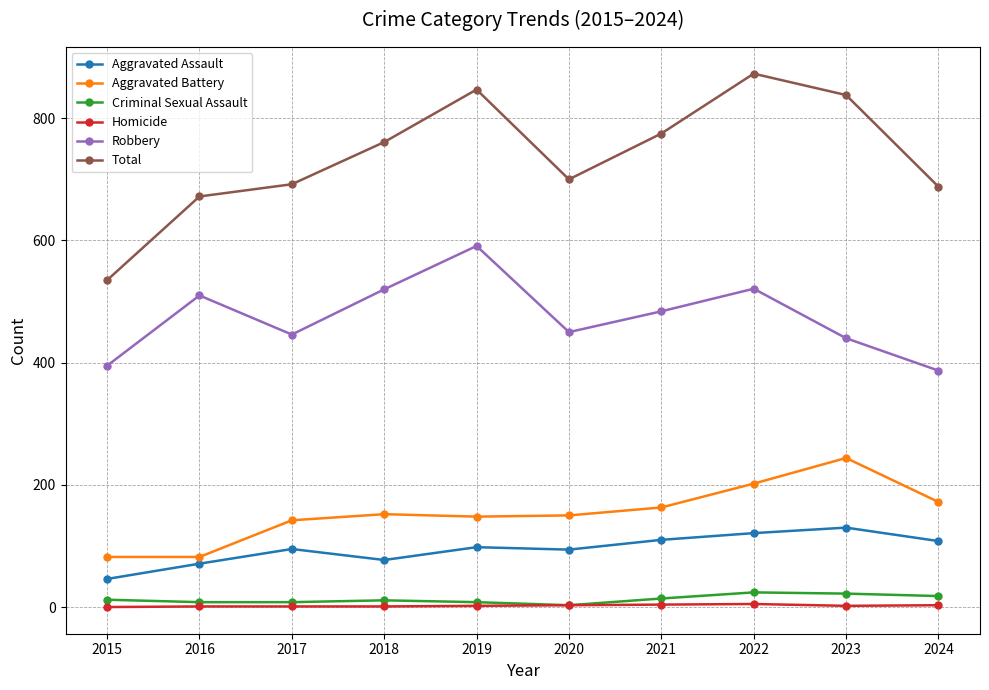

Is it true that Homicide equals 1 at 2018?

True